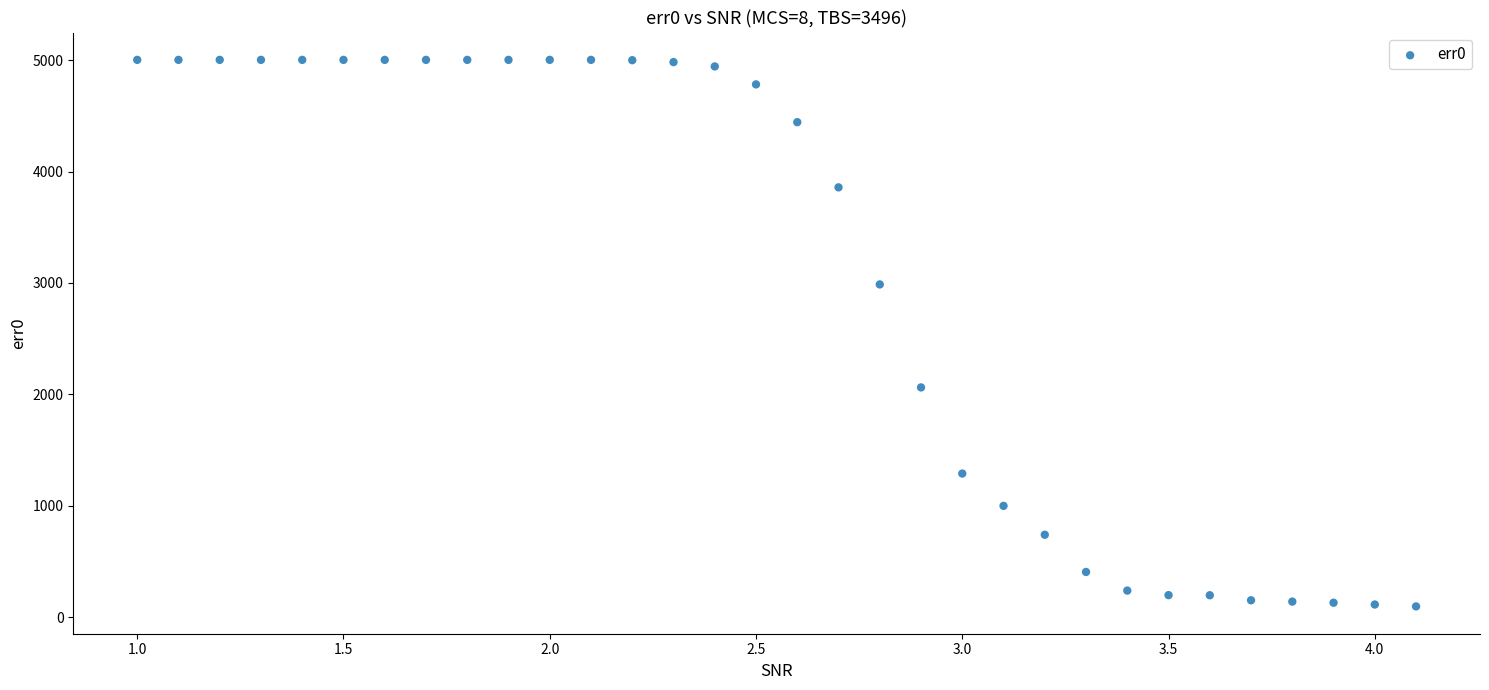

How many points are shown in the scatter plot?

32